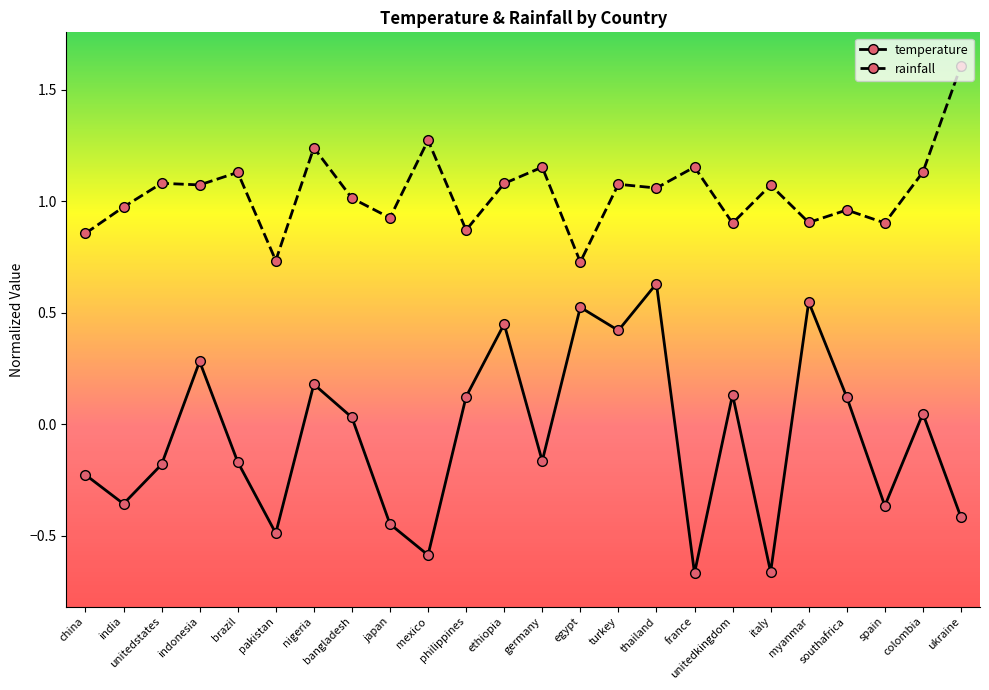

At which category does temperature reach its first local peak?

indonesia